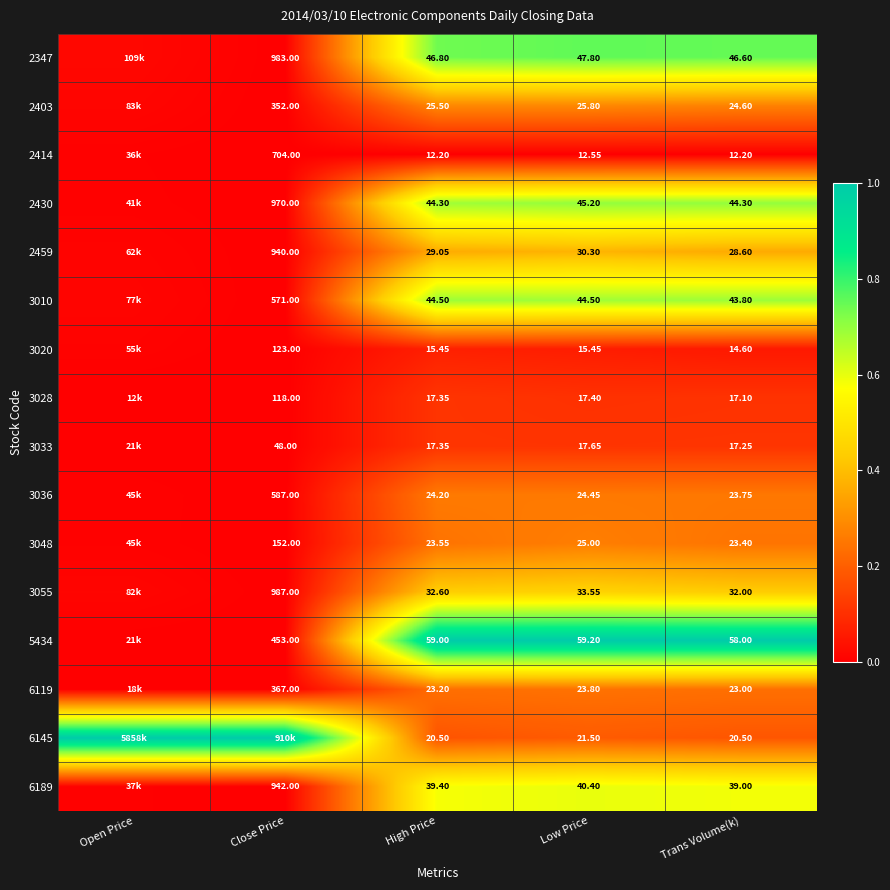

At which label is 6189 closest to 0?

Close Price